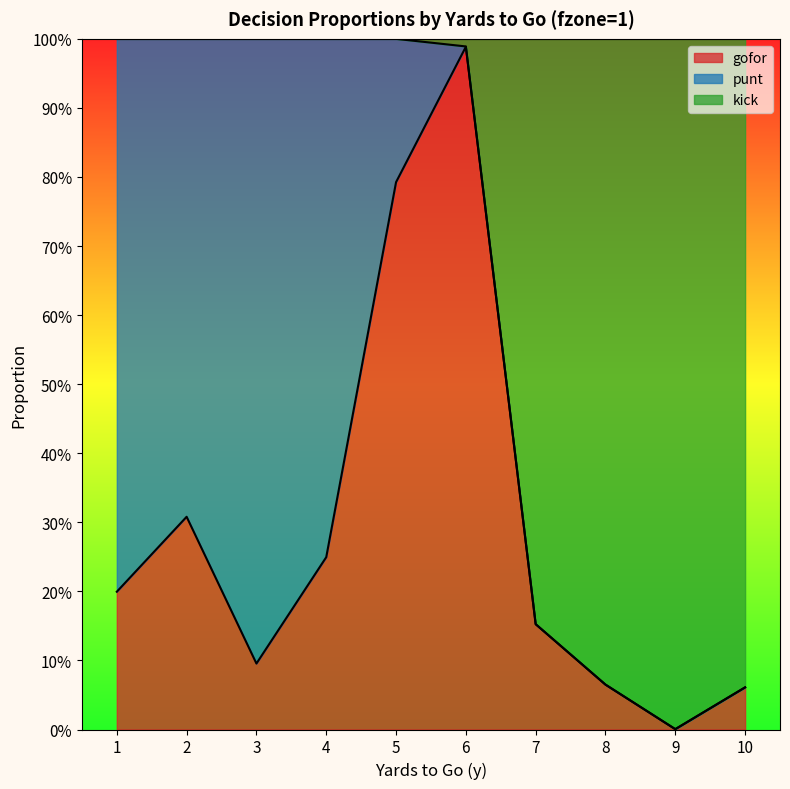

What is the difference between the gofor values at 1 and 2?

0.1